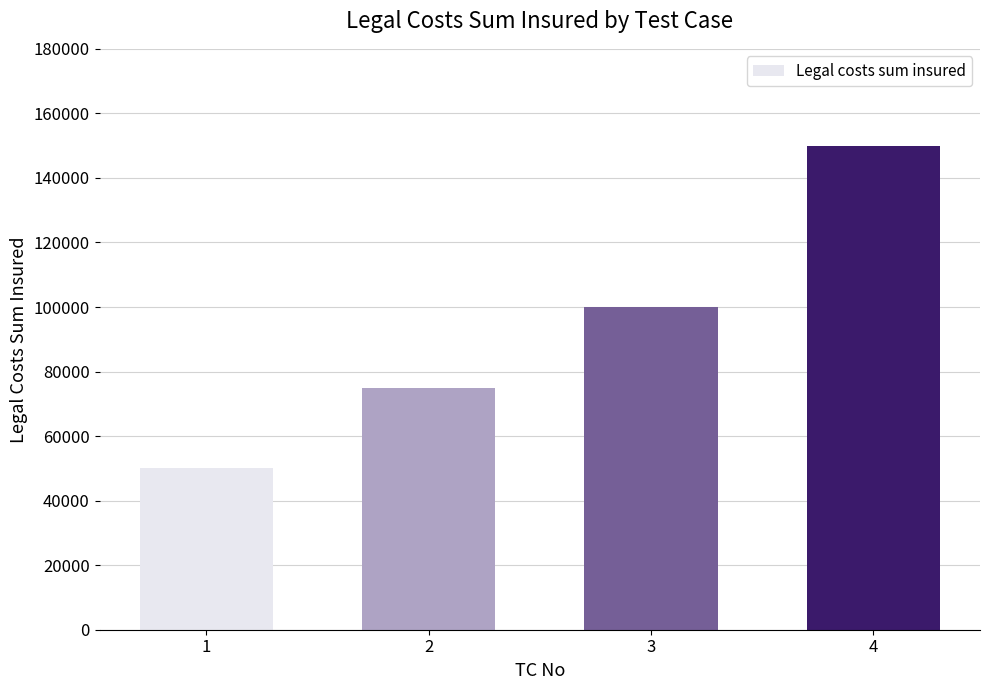

Which has a higher value, 3 or 4?

4